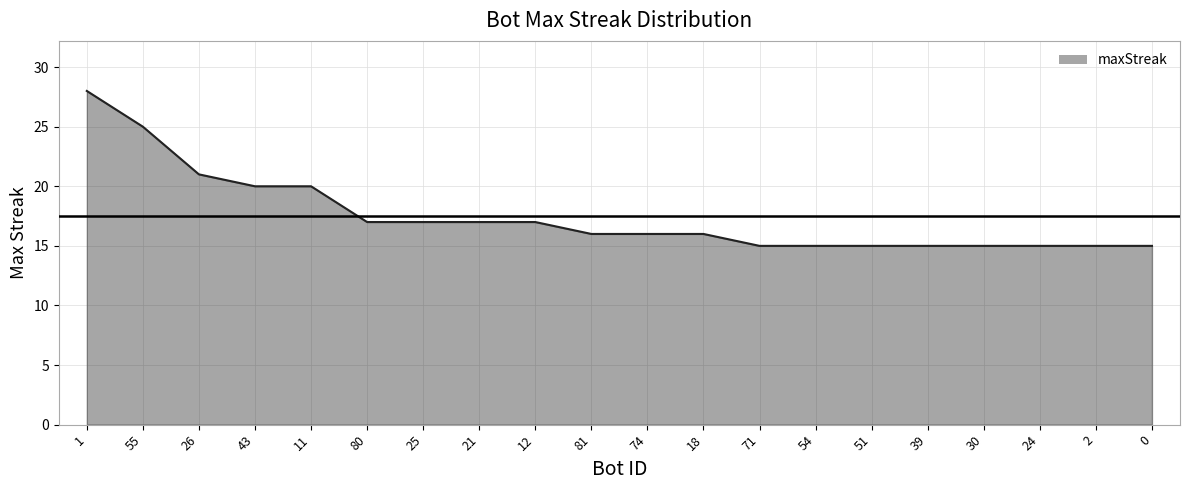

What is the sum of the values at 81 and 18?

32